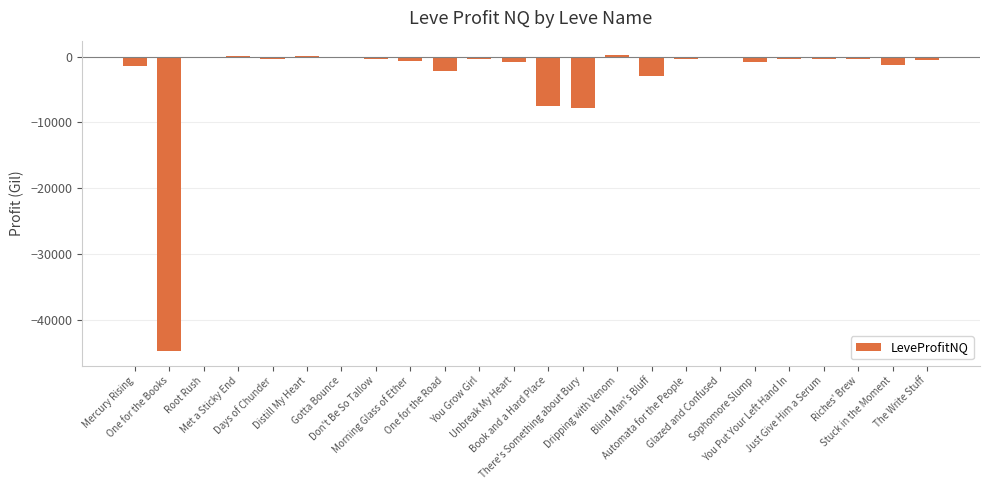

True or false: the data shows -2998.8 at Book and a Hard Place.

False